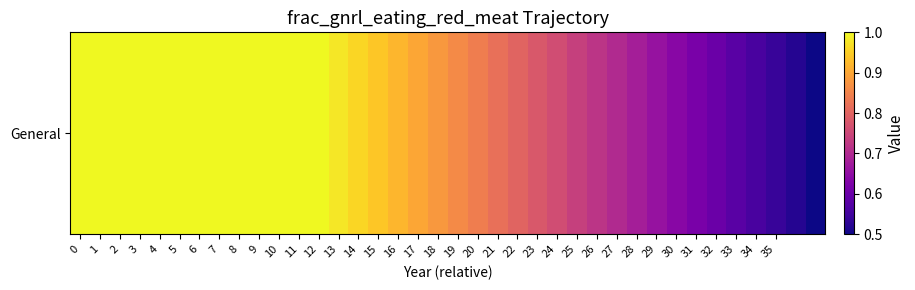

What is the difference between the values at 10 and 17?

0.1